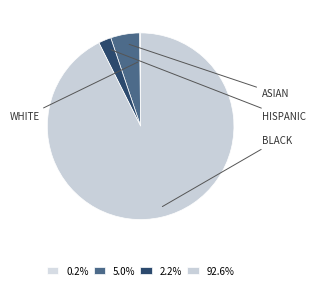

Count the number of slices in the pie.

4